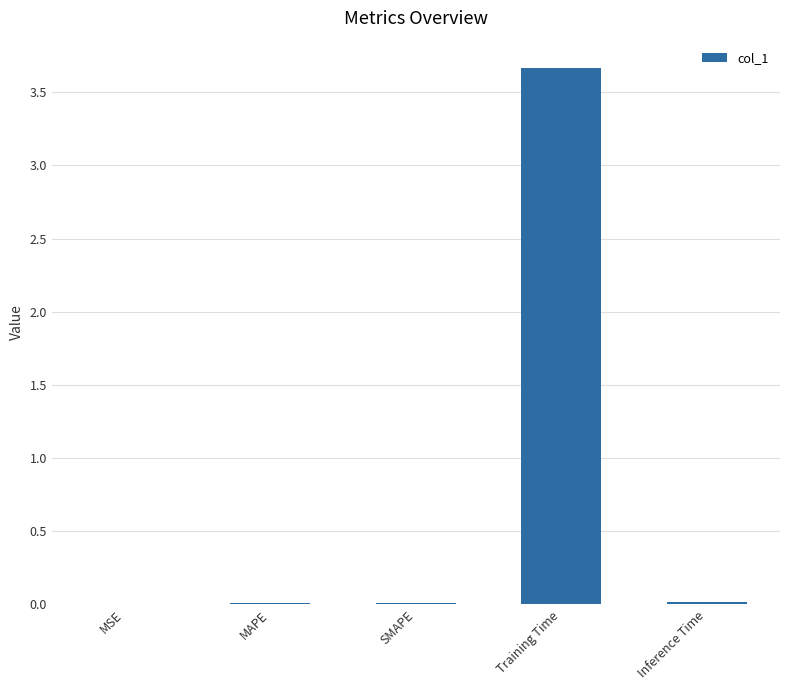

Which has a higher value, SMAPE or Training Time?

Training Time